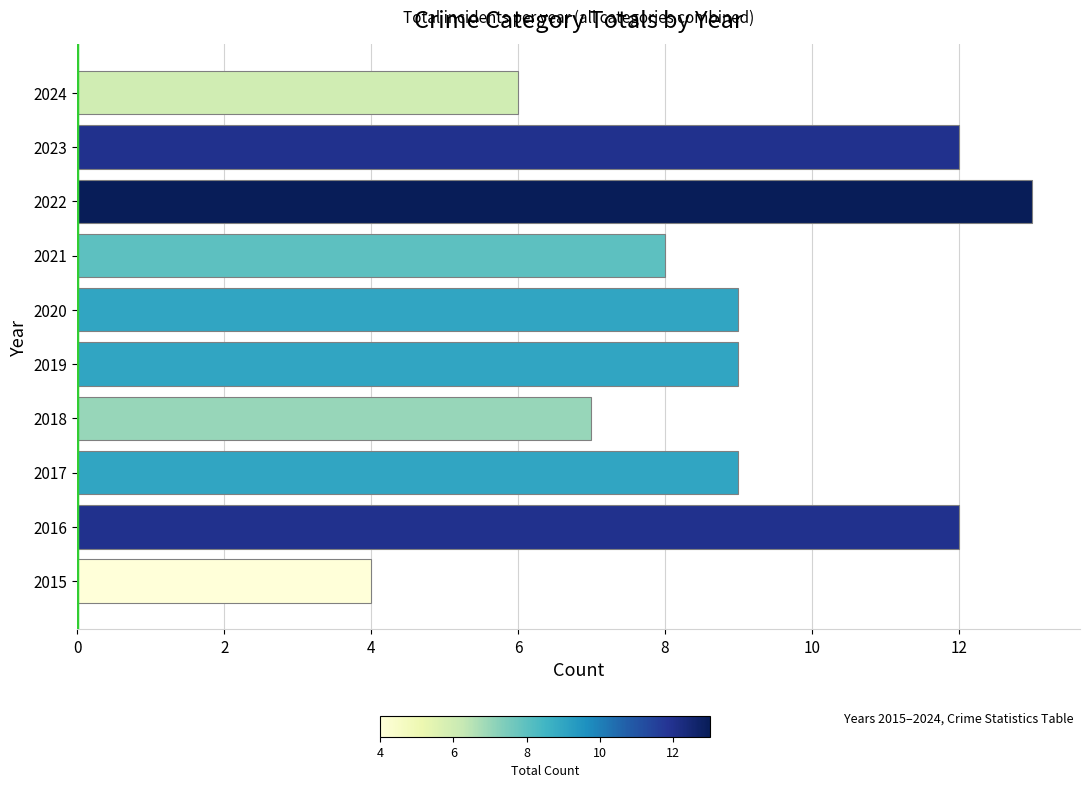

At which category does the chart reach its peak across all series?

2022